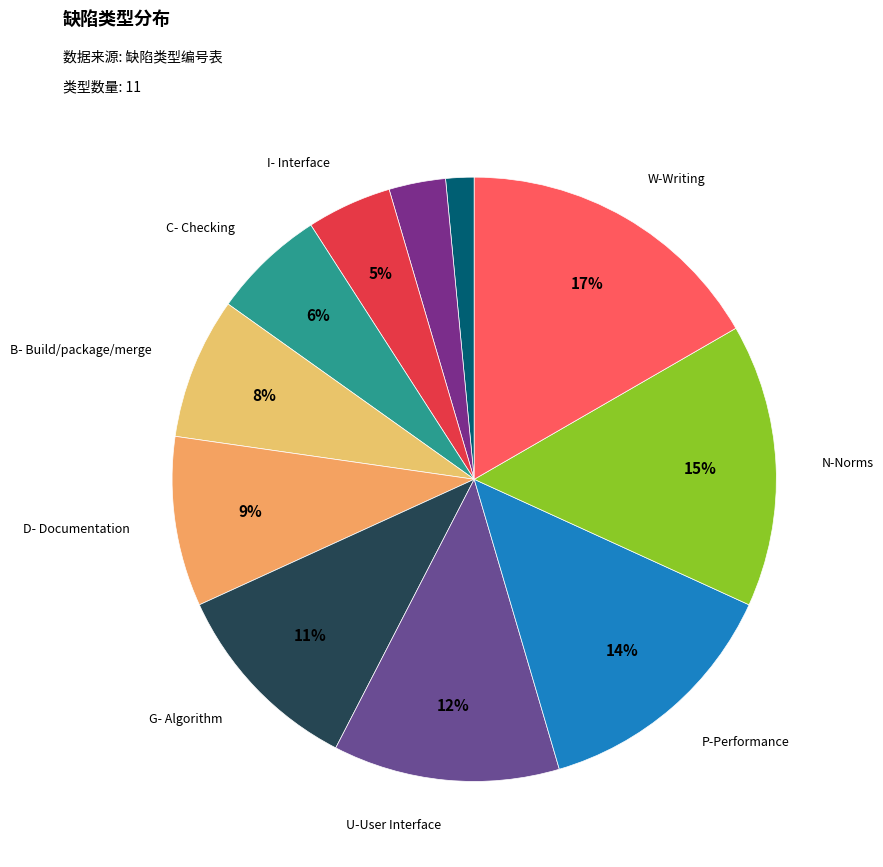

How many segments does this pie chart have?

11